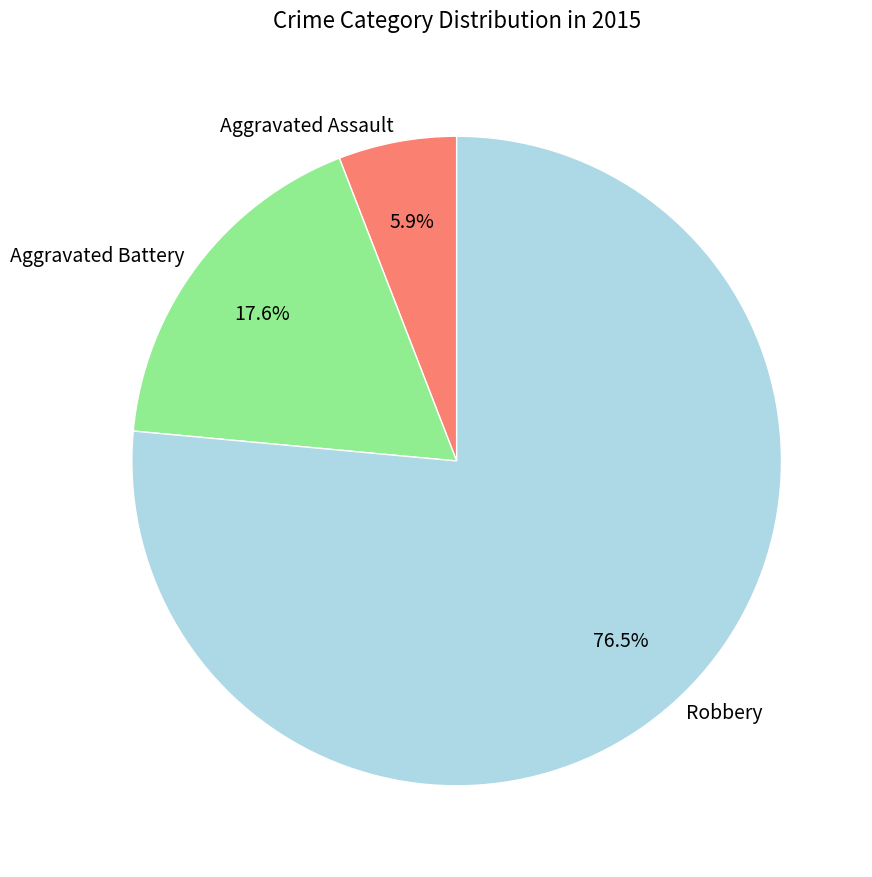

Between Aggravated Assault and Robbery, which is larger?

Robbery